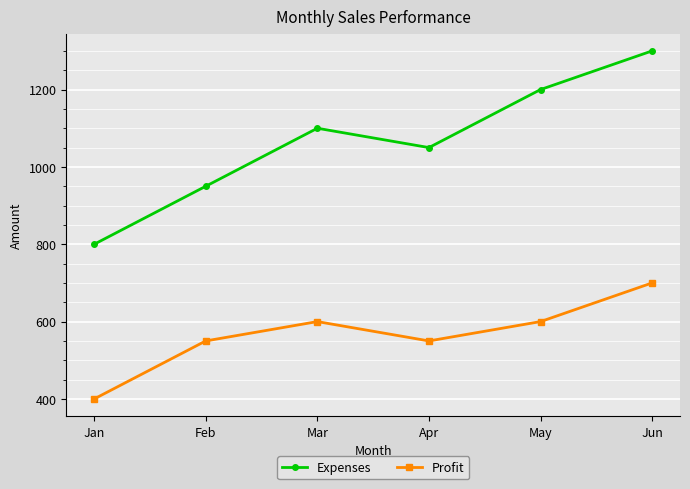

Reading left to right, what are all the values shown in this chart?

Expenses: Jan=800	Feb=950	Mar=1100	Apr=1050	May=1200	Jun=1300
Profit: Jan=400	Feb=550	Mar=600	Apr=550	May=600	Jun=700